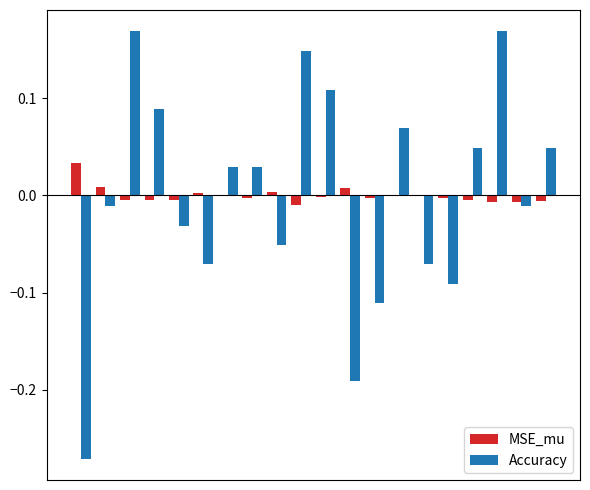

Which series has the widest spread of values?

Accuracy